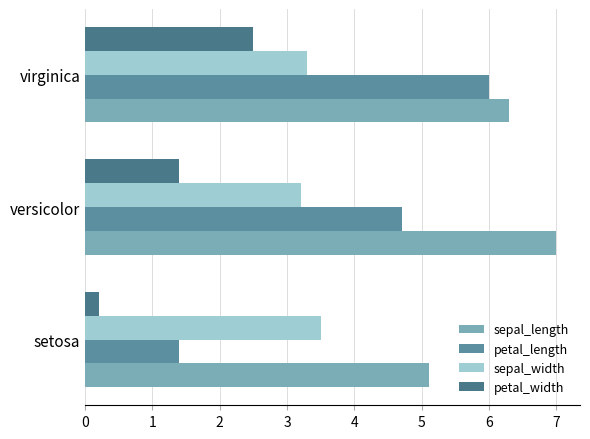

Which series has the largest total across all categories?

sepal_length